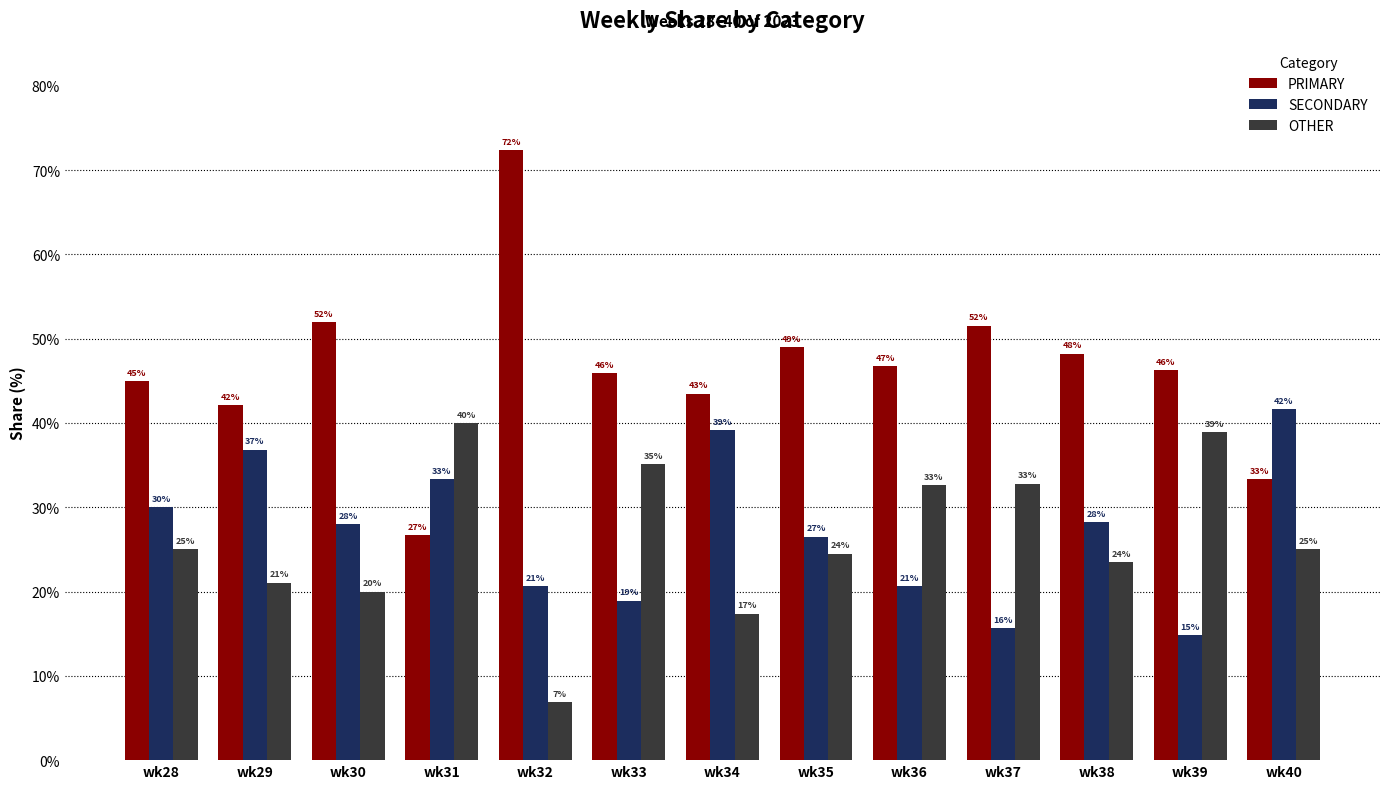

What is the difference between the OTHER values at wk36 and wk38?

9.1